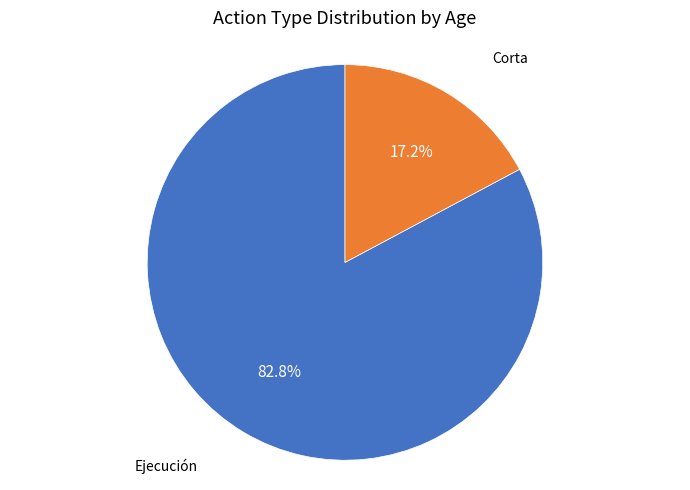

Does any single category account for the majority?

Yes